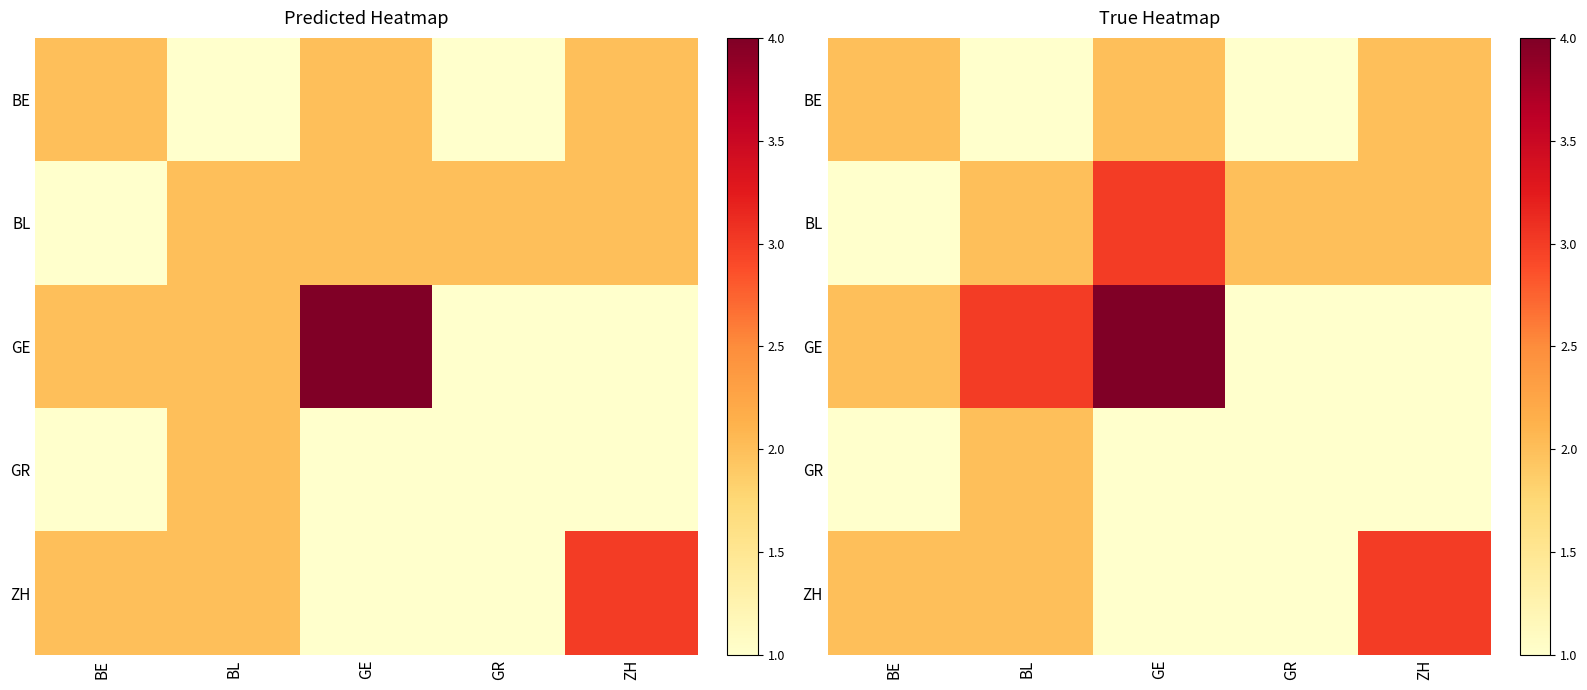

At how many categories does at least one series exceed 3?

1